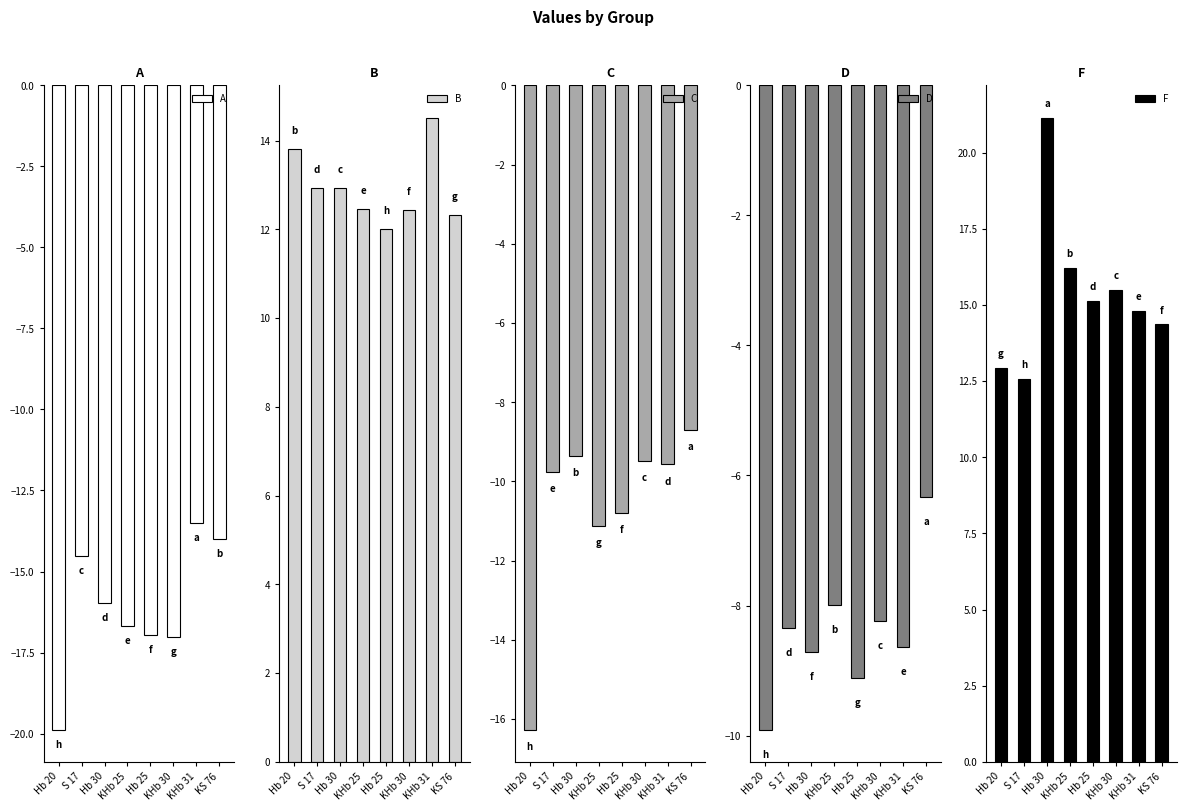

At how many categories does at least one series exceed 1?

8